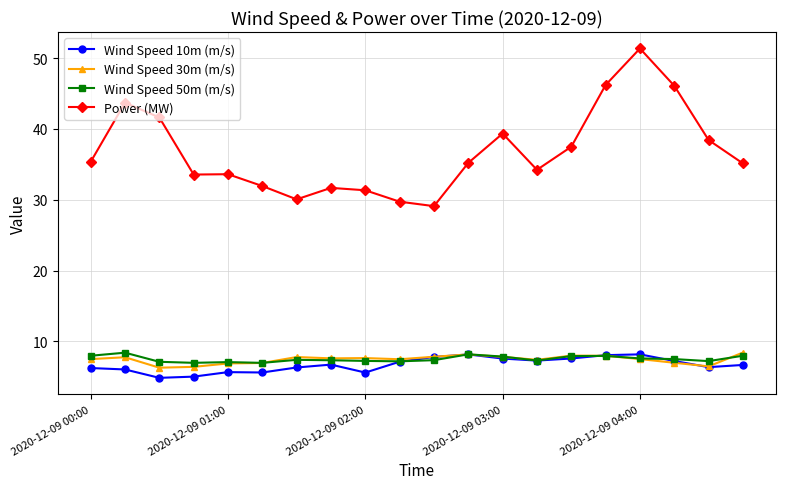

True or false: Power (MW) has more than 0 interior local peaks.

True